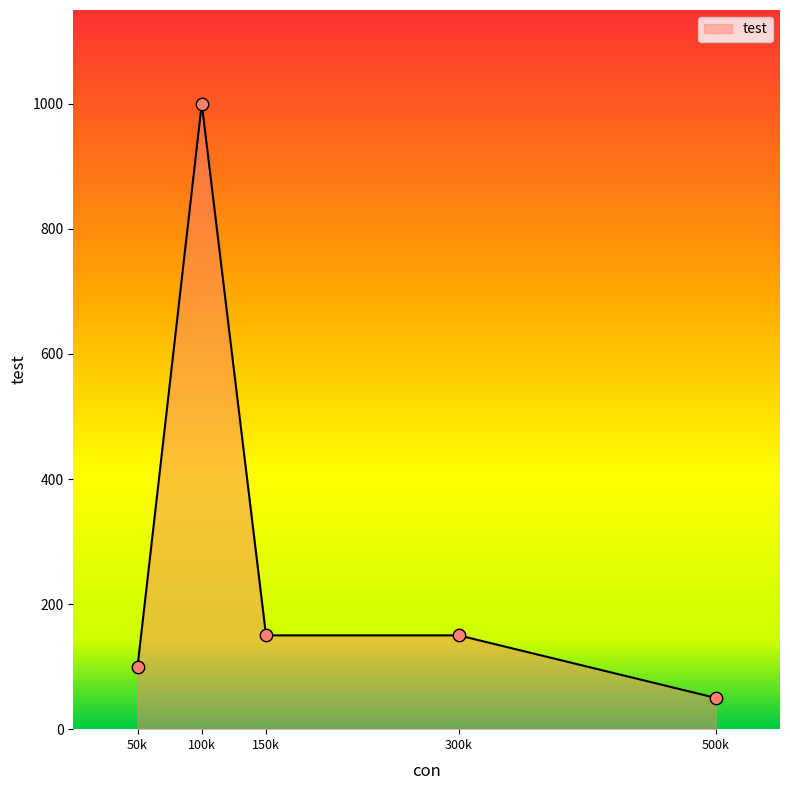

Which has a higher value, 50k or 100k?

100k